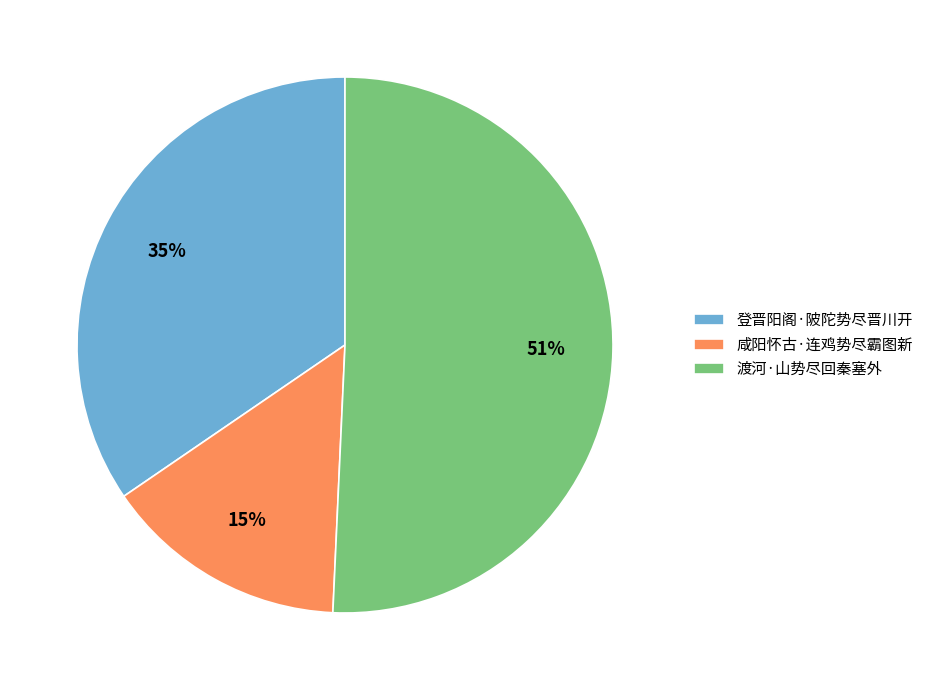

Between 咸阳怀古·连鸡势尽霸图新 and 登晋阳阁·陂陀势尽晋川开, which is larger?

登晋阳阁·陂陀势尽晋川开